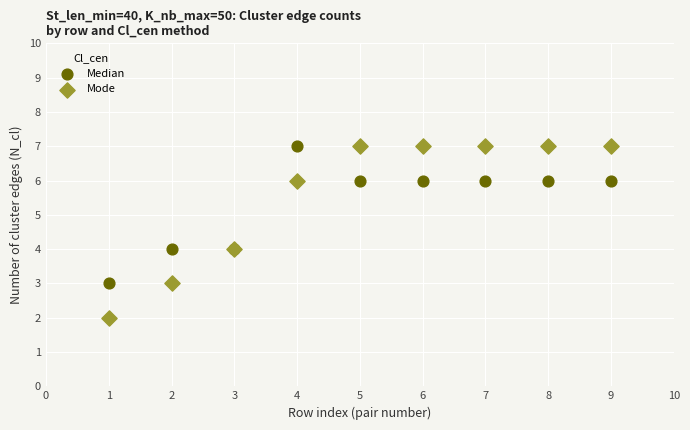

Which series contains the lowest Y value?

Mode